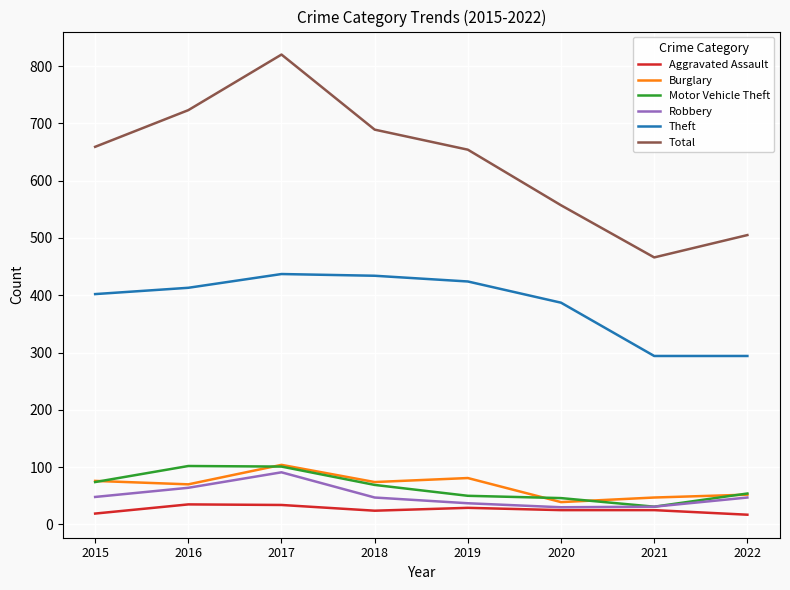

How many series are shown in this chart?

6